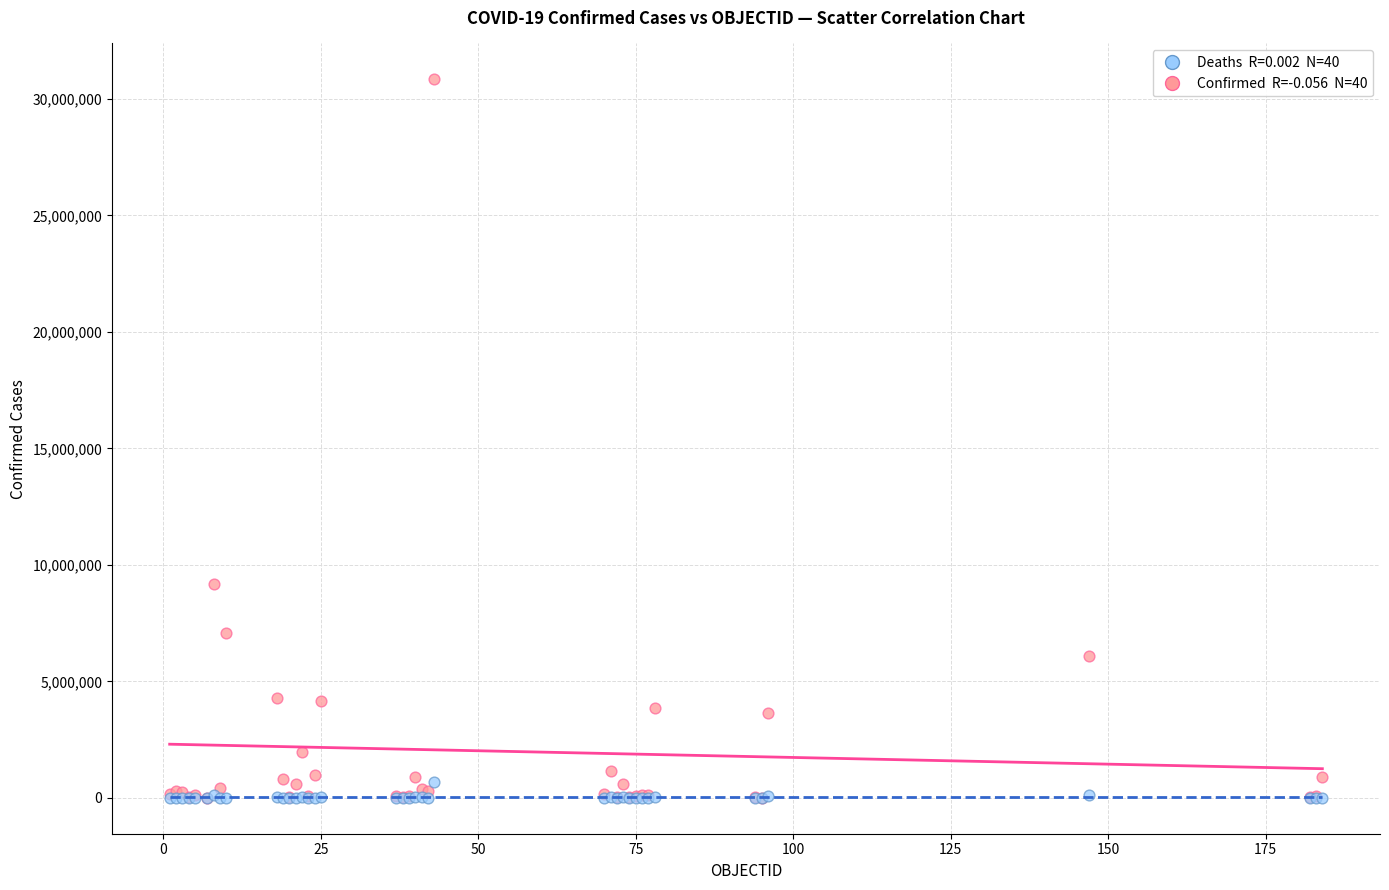

Across all series, what Y value is closest to 15418418?

9178795